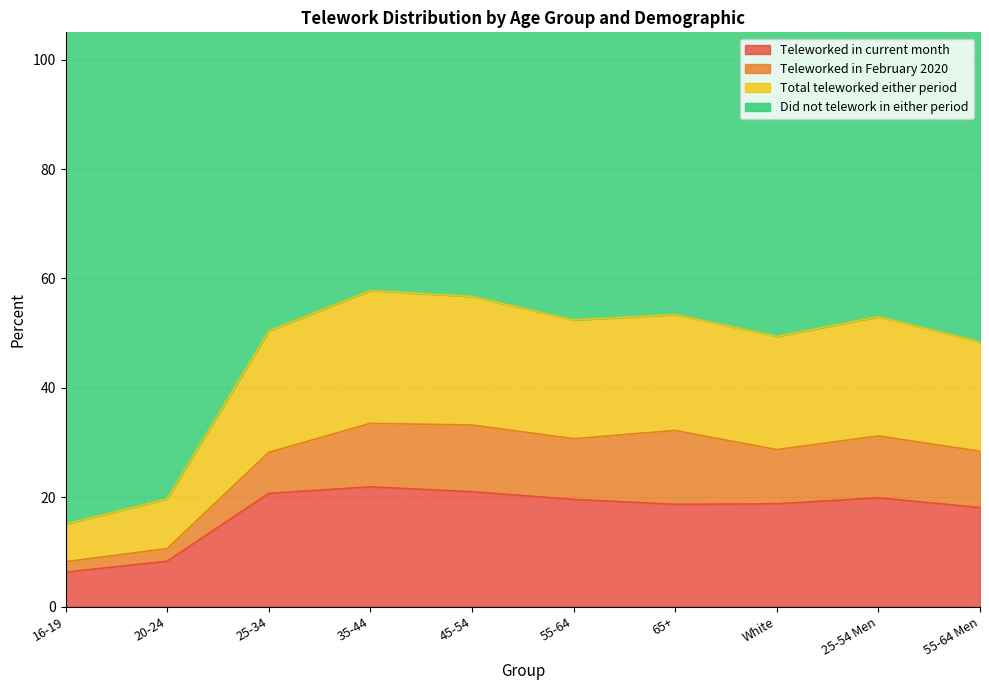

What is the difference between the Total teleworked either period values at 20-24 and 35-44?

38.1